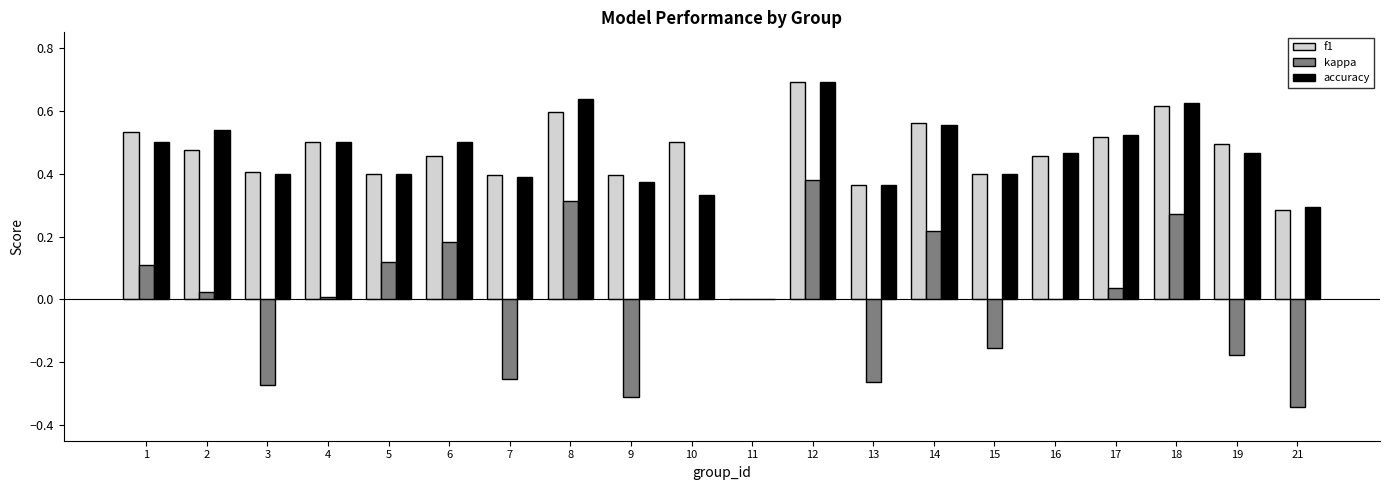

The value of f1 at 18 is 0.6. True or false?

True